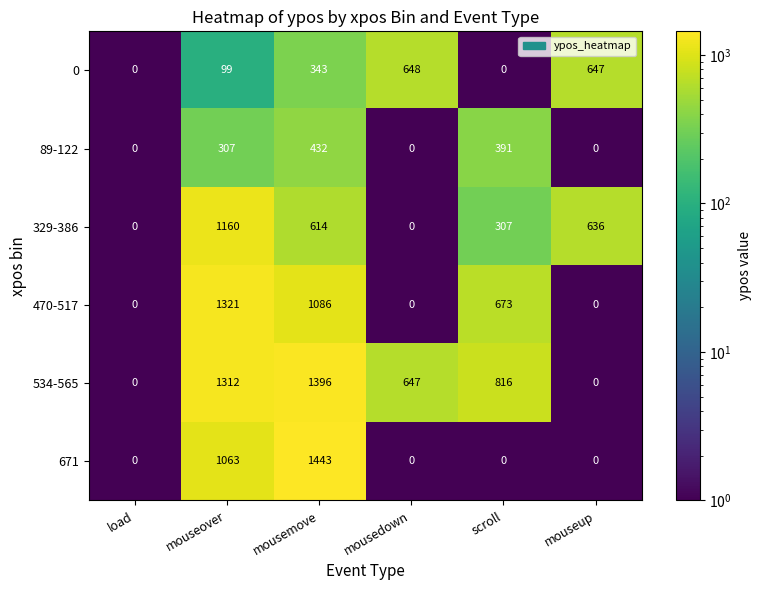

At which label does 534-565 first exceed 816?

mouseover